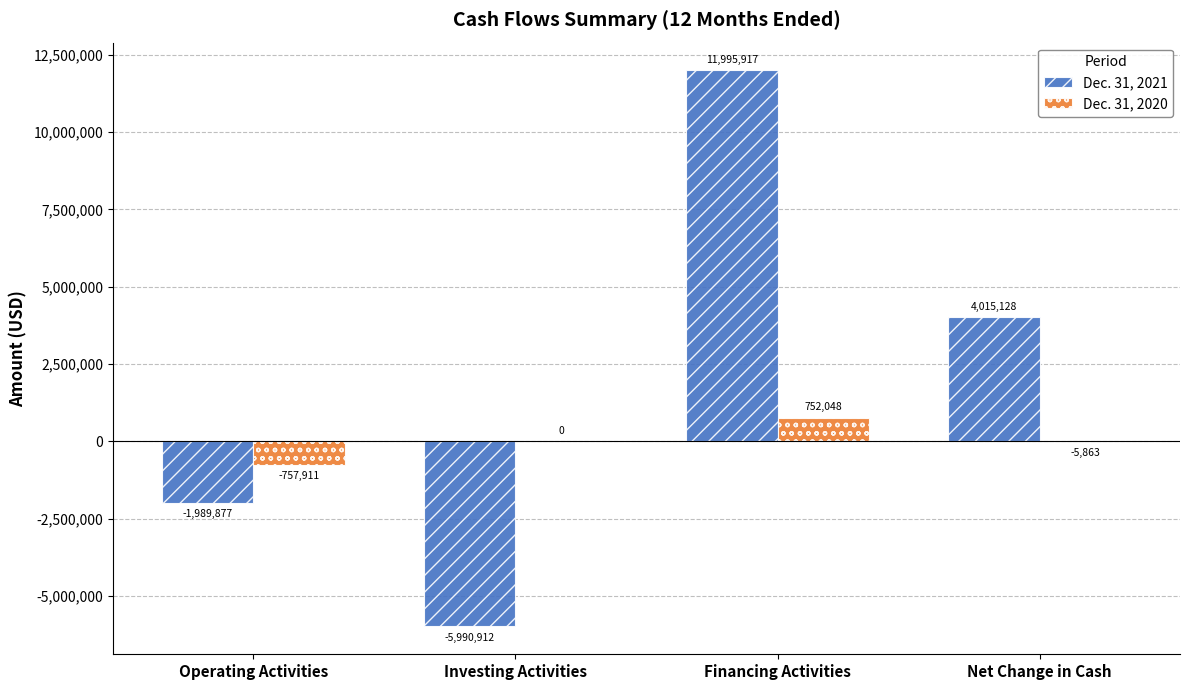

Between Financing Activities and Net Change in Cash, which series saw the biggest shift?

Dec. 31, 2021